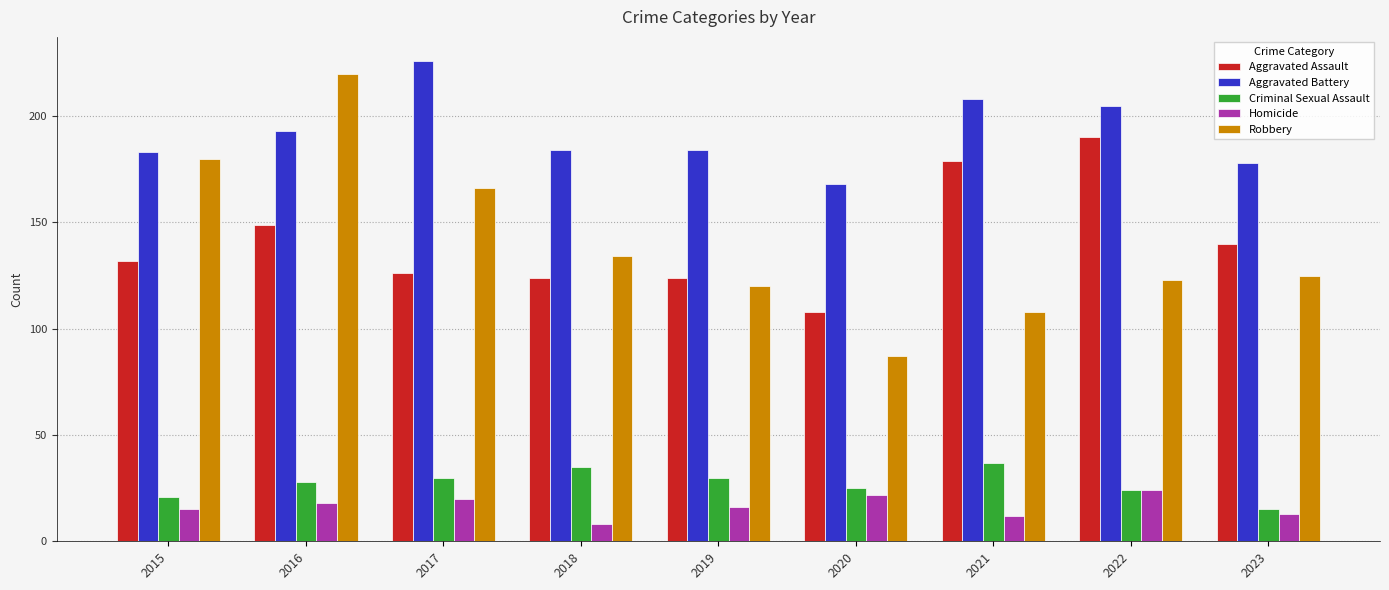

At which label is Robbery closest to 153?

2017